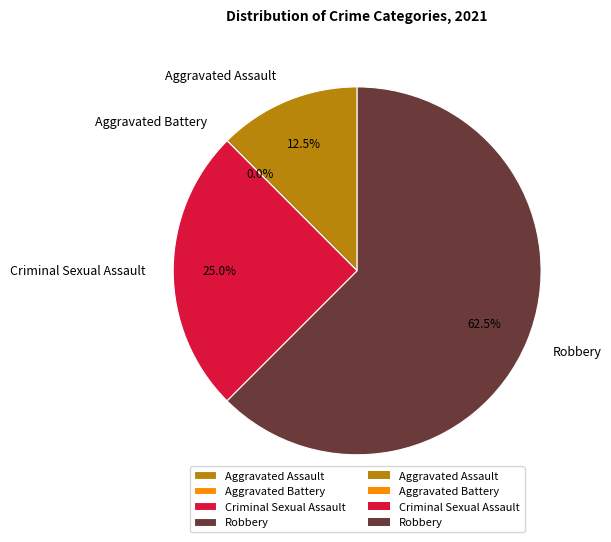

What is the total percentage of Criminal Sexual Assault and Aggravated Assault?

37.5%